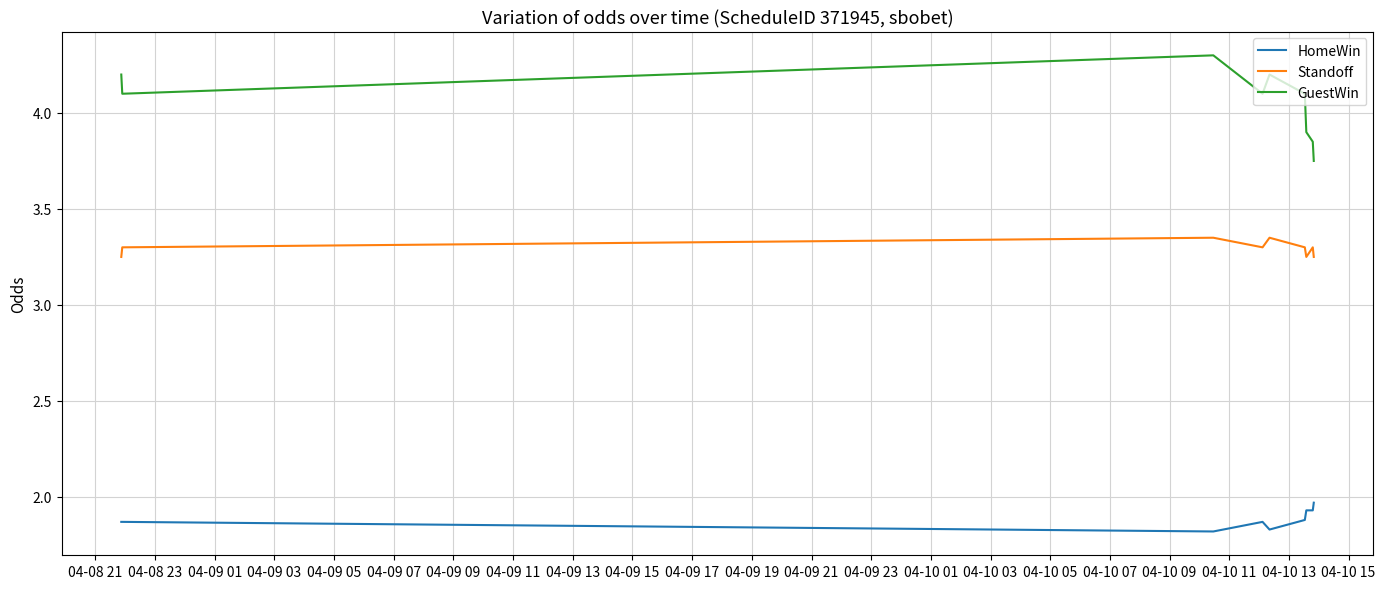

At how many categories does at least one series exceed 2?

9